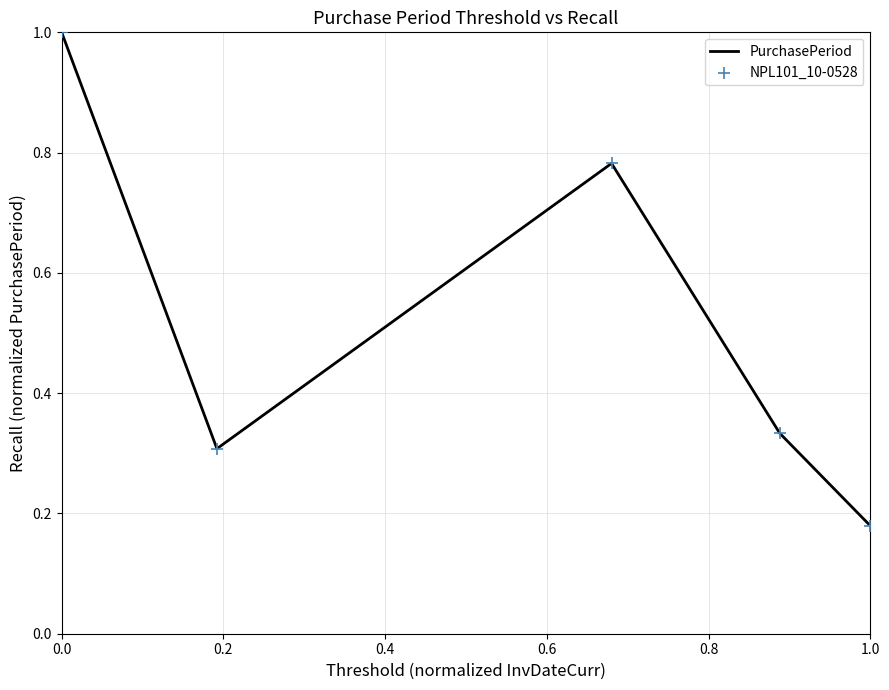

What is the average value?

0.5